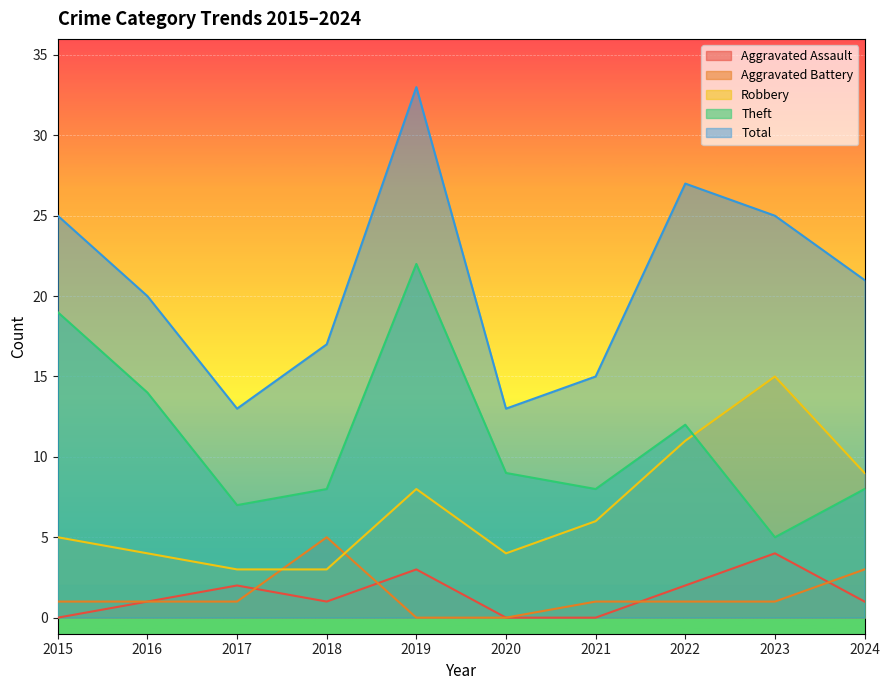

How many intersections are there between Aggravated Battery and Robbery?

2